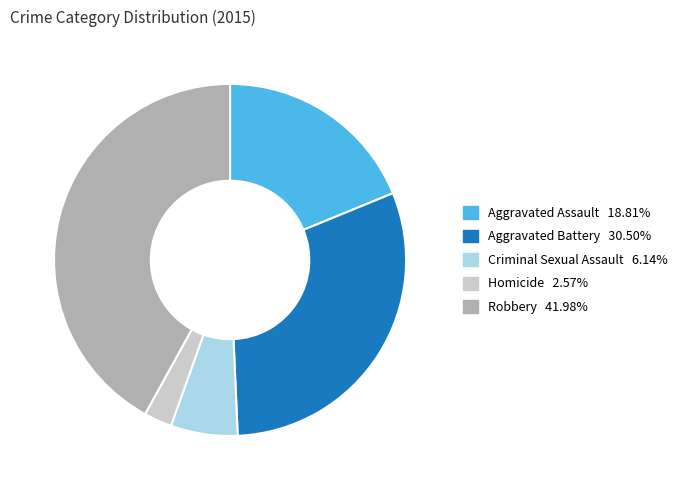

Is Criminal Sexual Assault the majority of the pie?

No